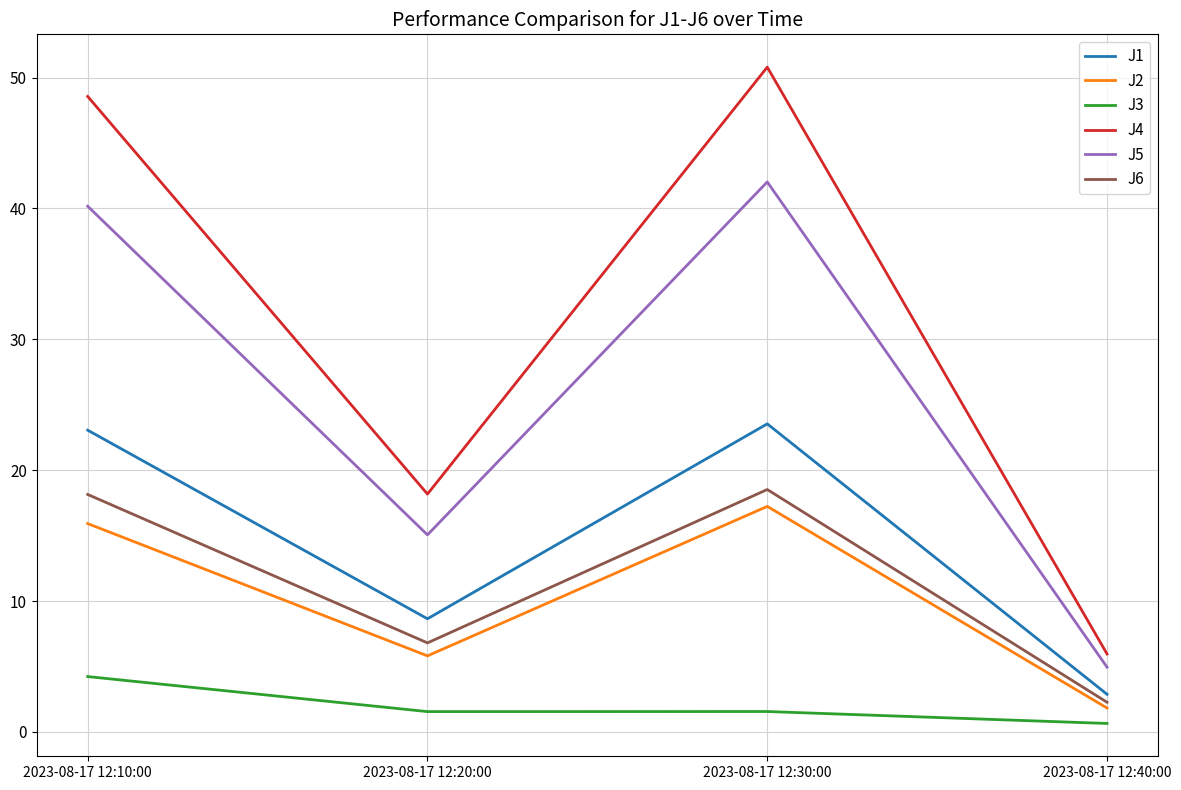

Is the value of J5 at 2023-08-17 12:40:00 greater than the value of J4 at 2023-08-17 12:40:00?

No